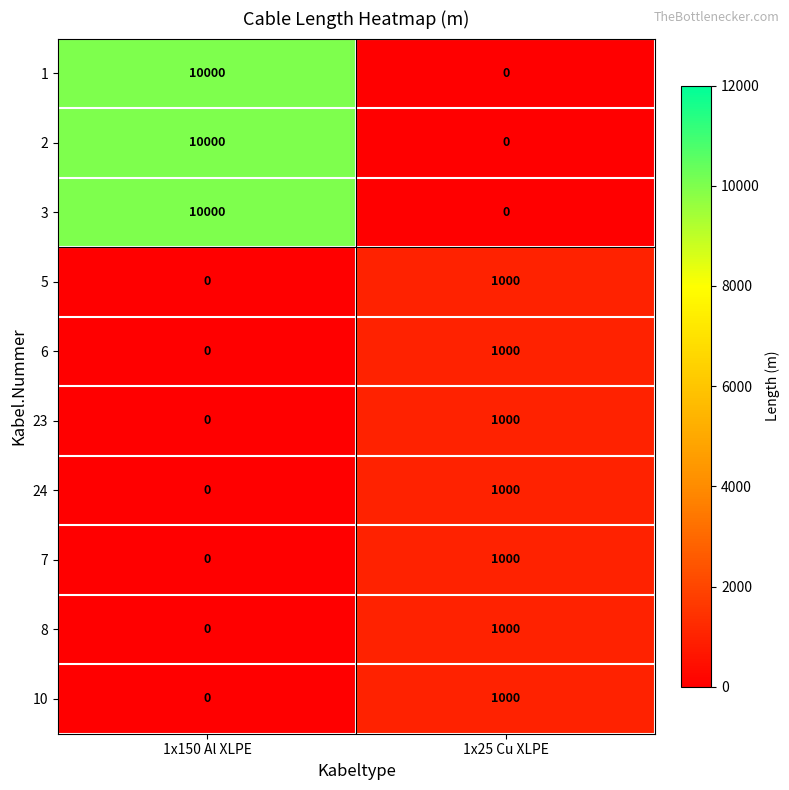

What is the difference between the highest and lowest values at 1x25 Cu XLPE?

1000